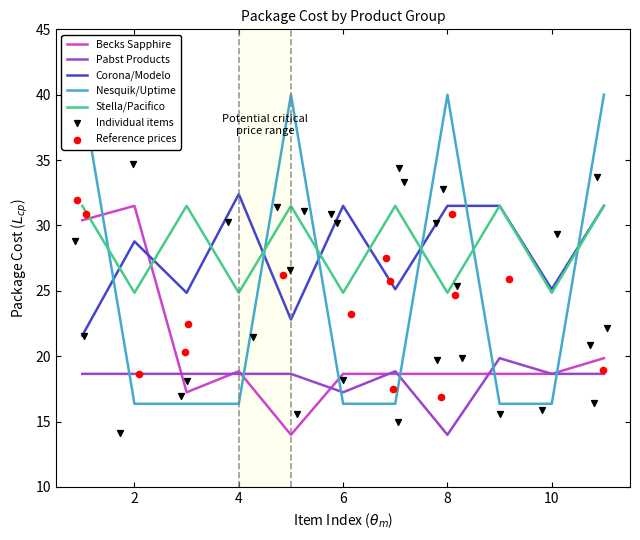

At how many categories does at least one series exceed 14?

11